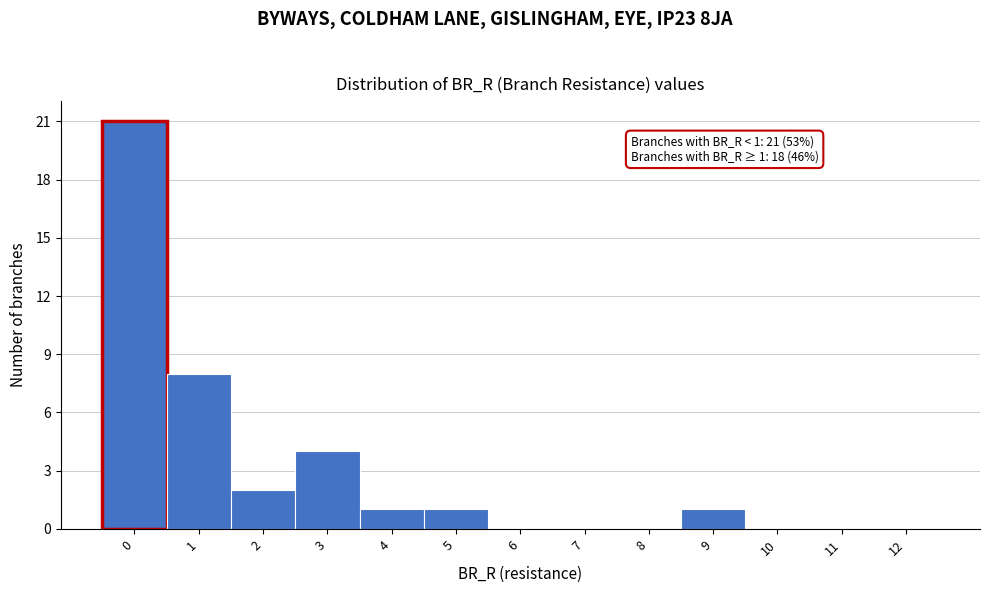

Reading right to left, list all the values displayed in this chart.

12=0	11=0	10=0	9=1	8=0	7=0	6=0	5=1	4=1	3=4	2=2	1=8	0=21